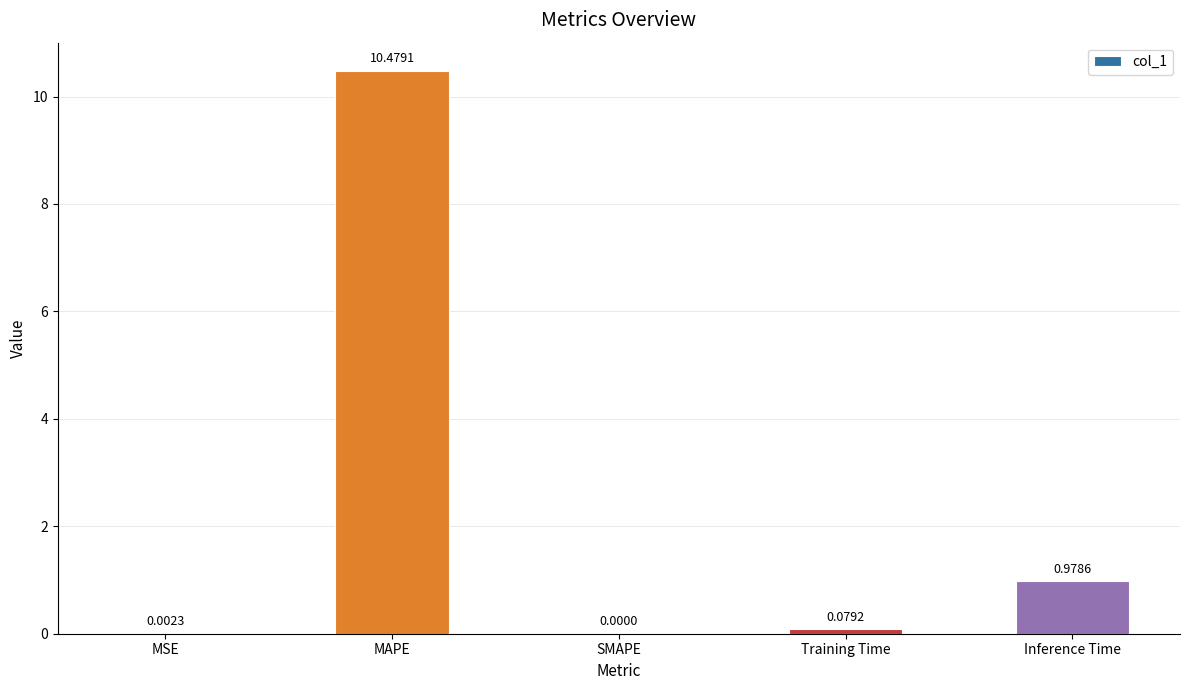

At which label is the value closest to 5?

Inference Time